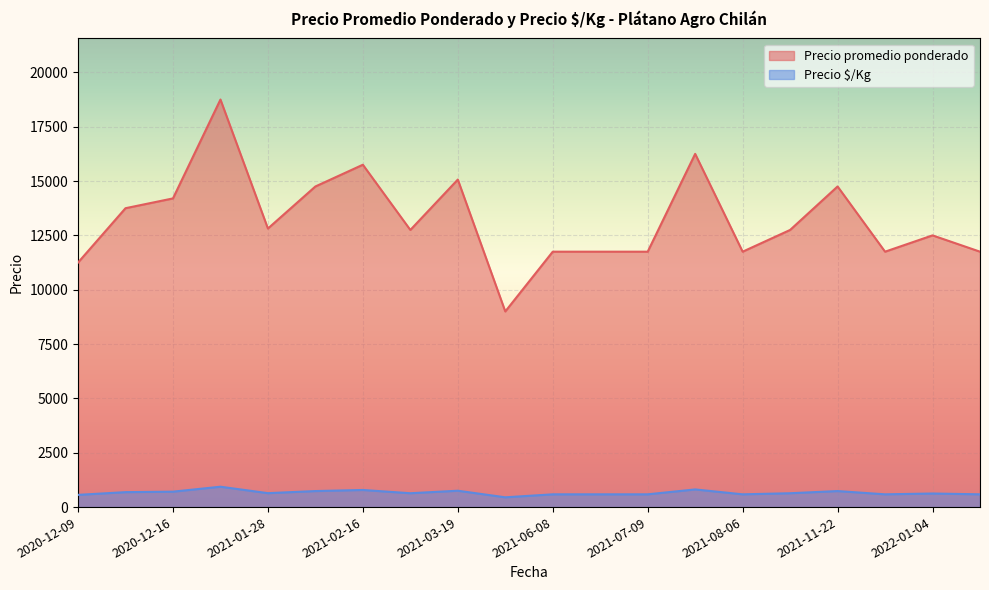

Which series has the widest spread of values?

Precio promedio ponderado